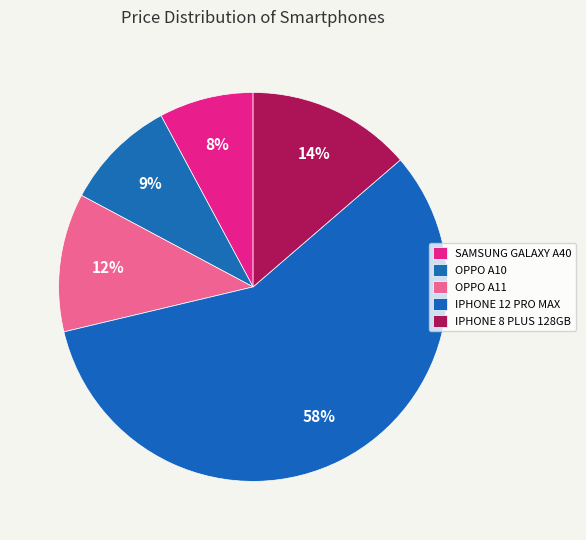

How many slices are in this pie chart?

5